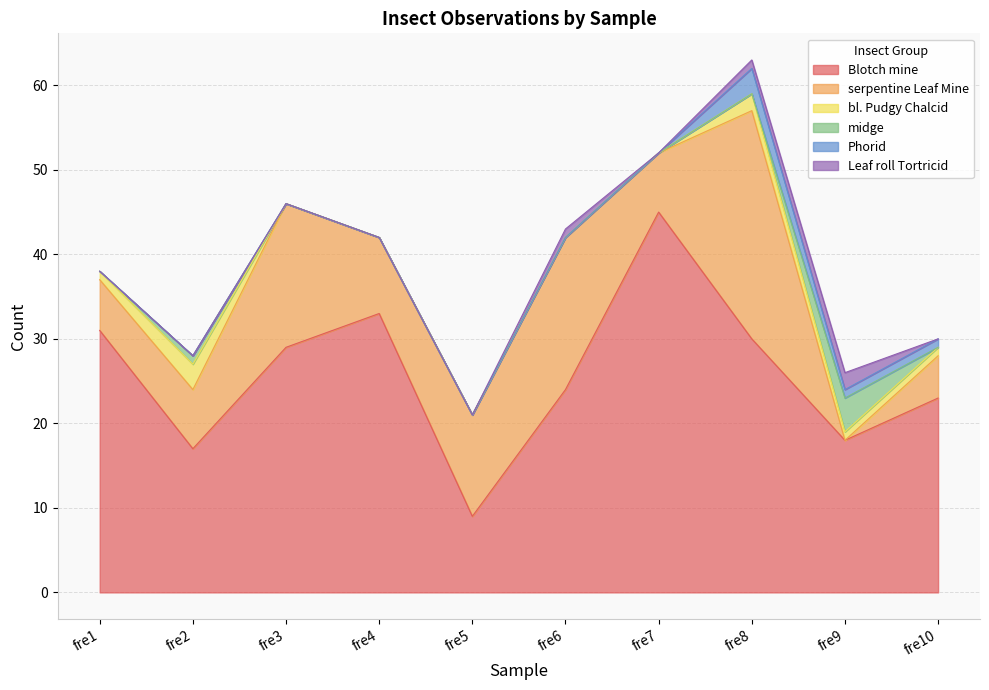

Which series ends up on top after the final intersection of midge and bl. Pudgy Chalcid?

bl. Pudgy Chalcid